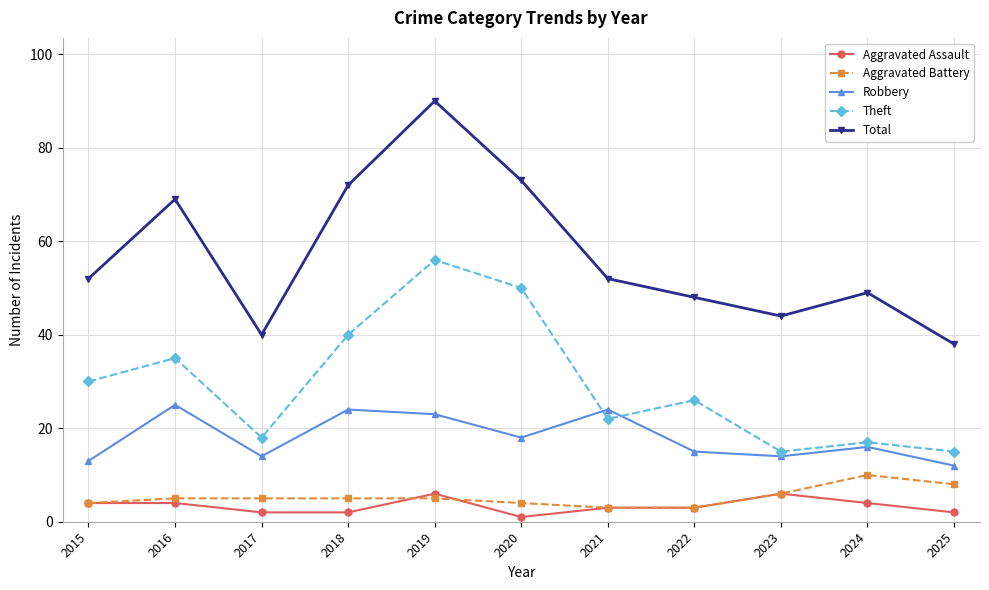

How many interior local valleys does the Theft series have?

3